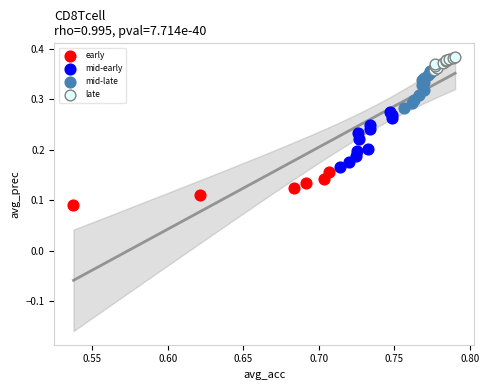

Which series contains the lowest Y value?

early